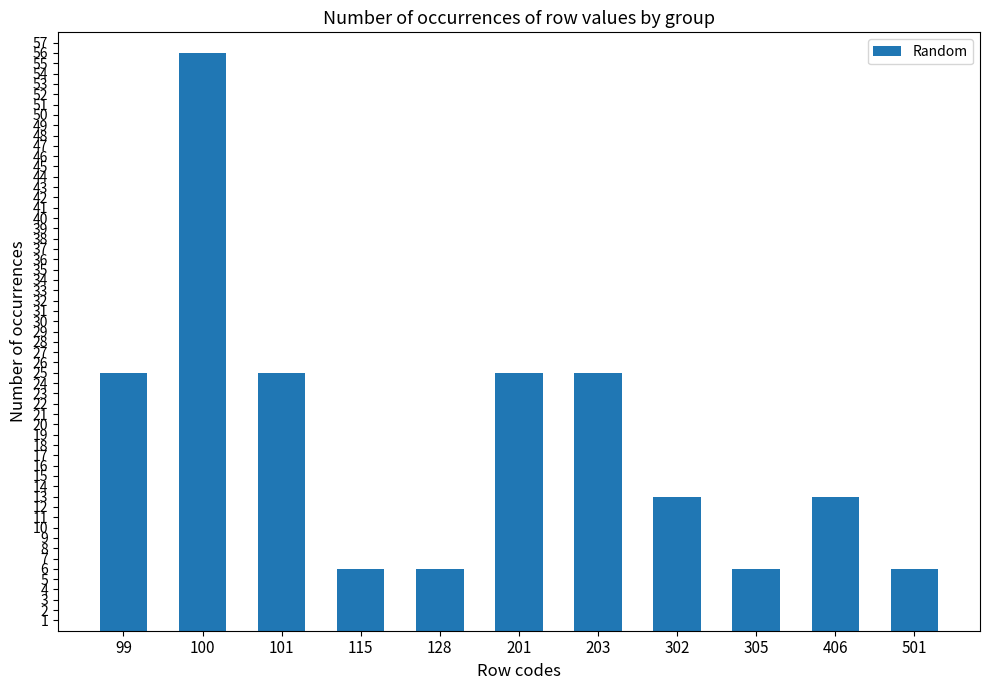

The chart shows a value of 6 at 501. True or false?

True